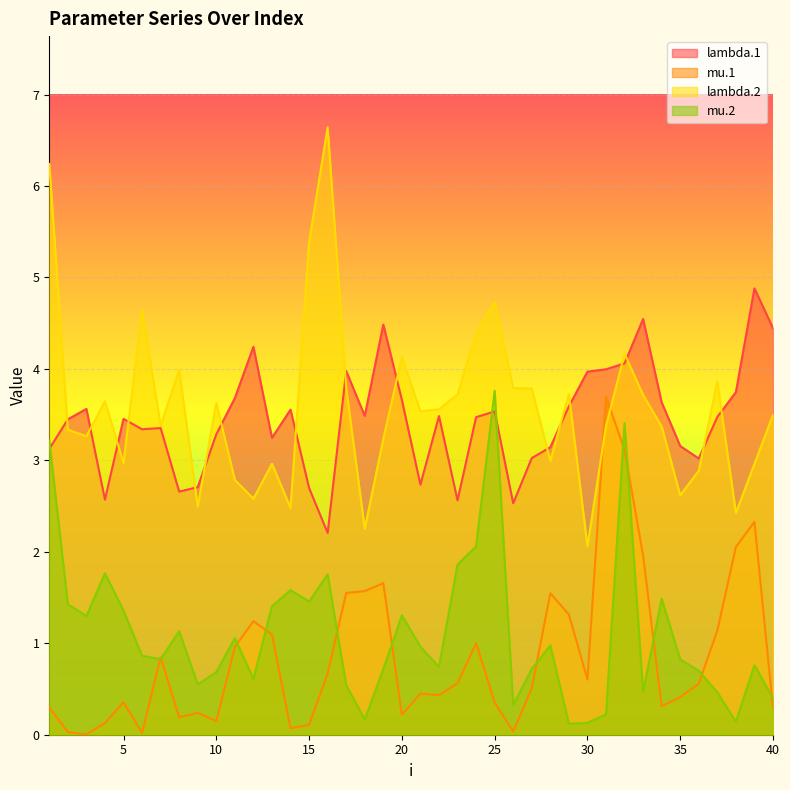

What is the sum of all lambda.2 values?

143.0